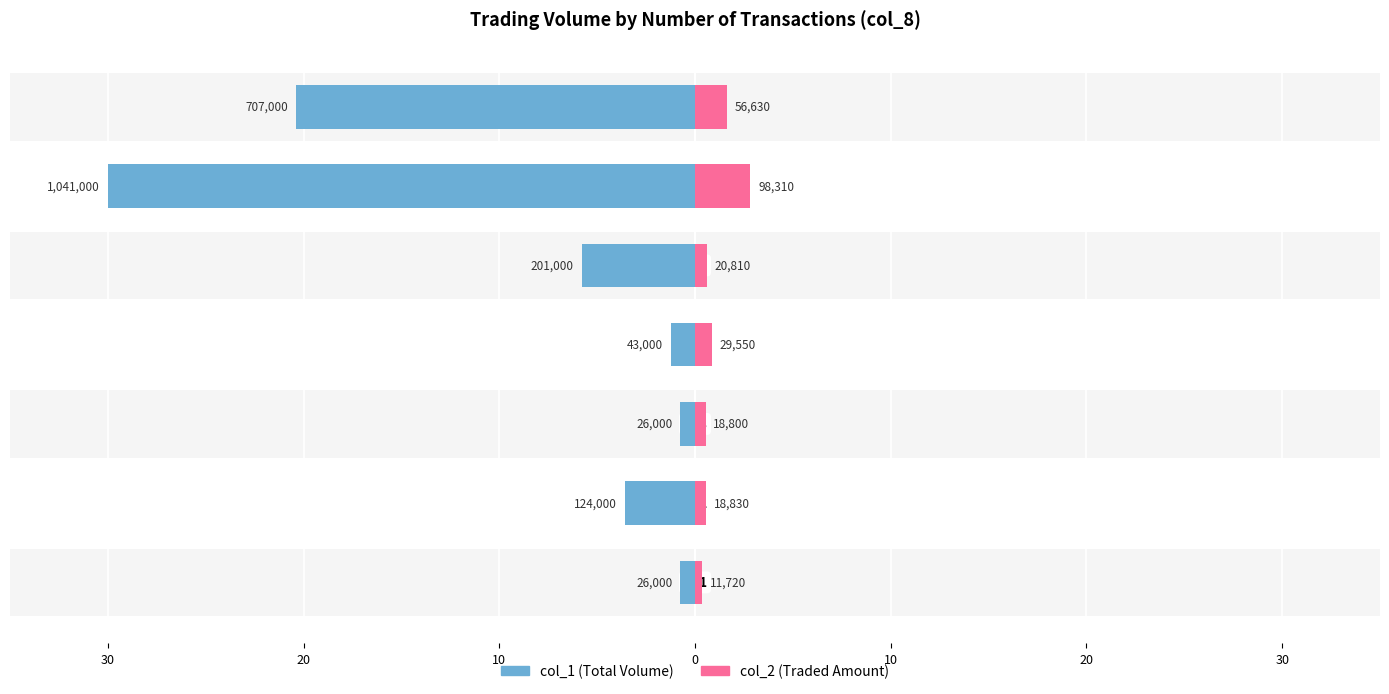

What is the sum of the col_2 (Traded Amount) values at 30 and 20?

3.2